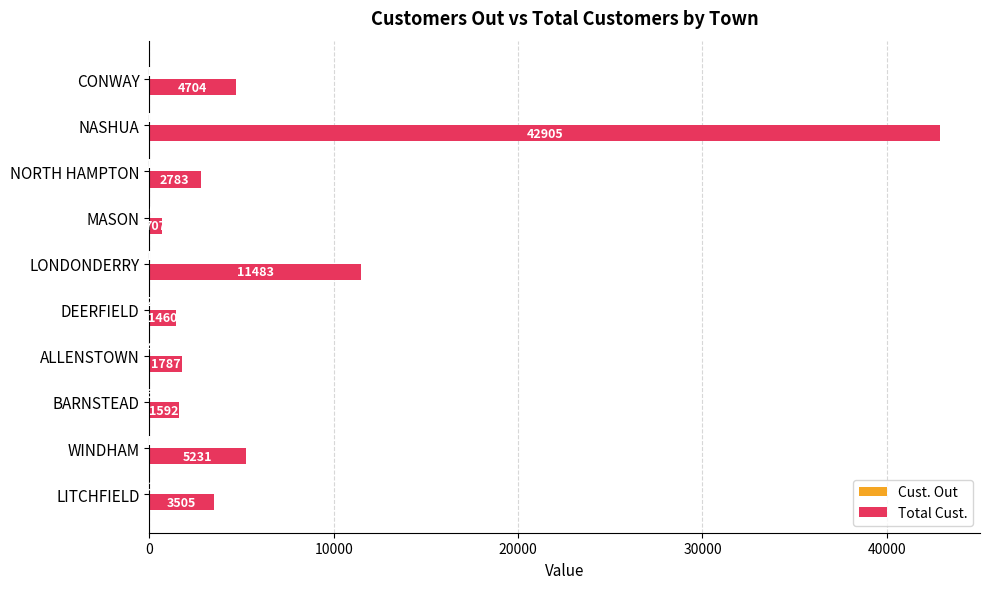

What is the approximate value of Total Cust. at LONDONDERRY, to the nearest 100?

11500